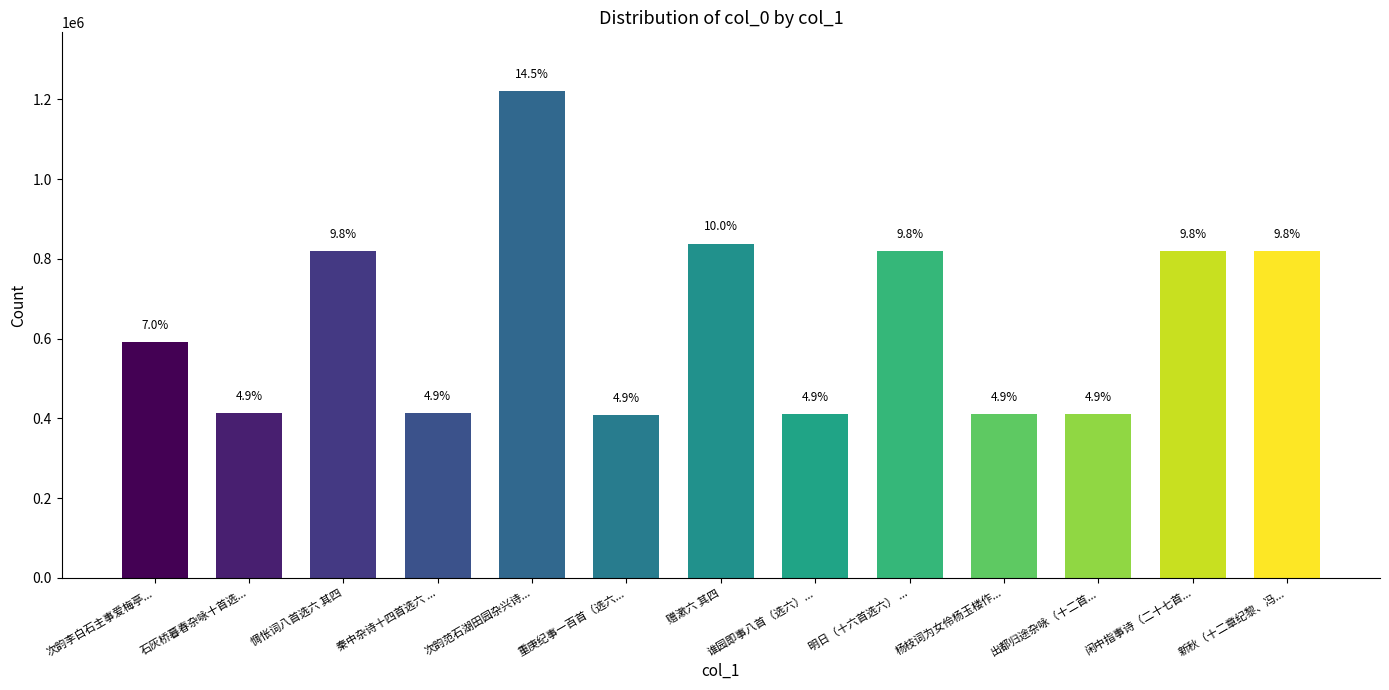

Does the chart contain stacked bars?

No